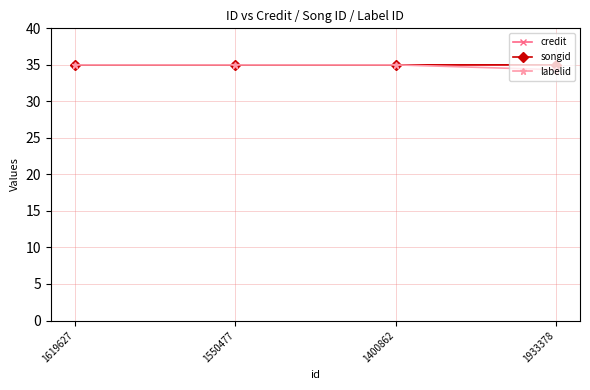

What position from the right is 1550477?

3